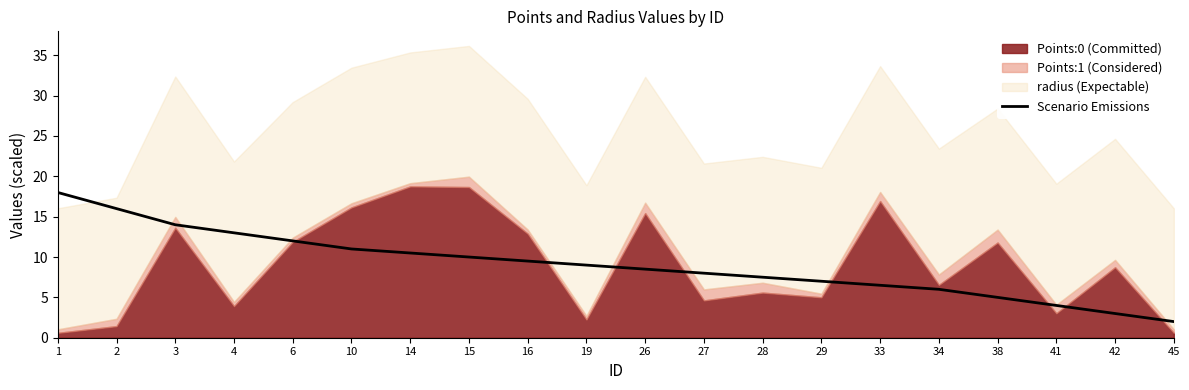

What is the highest value of the Scenario Emissions series?

18.0